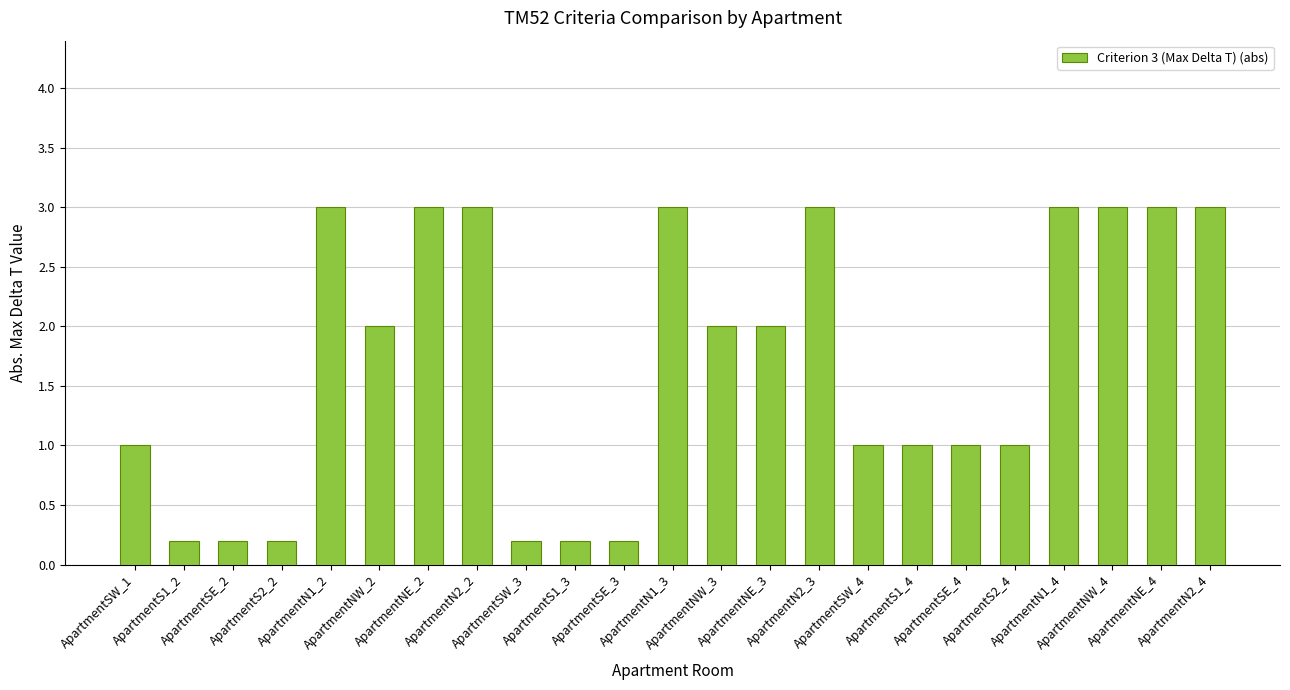

Does the chart contain any negative values?

No